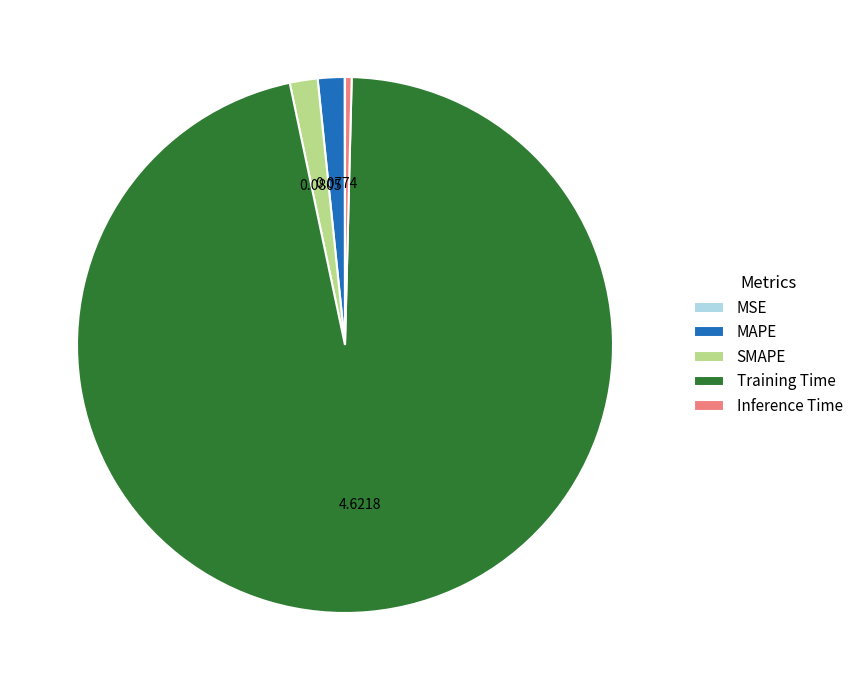

Which has a higher value, SMAPE or Training Time?

Training Time